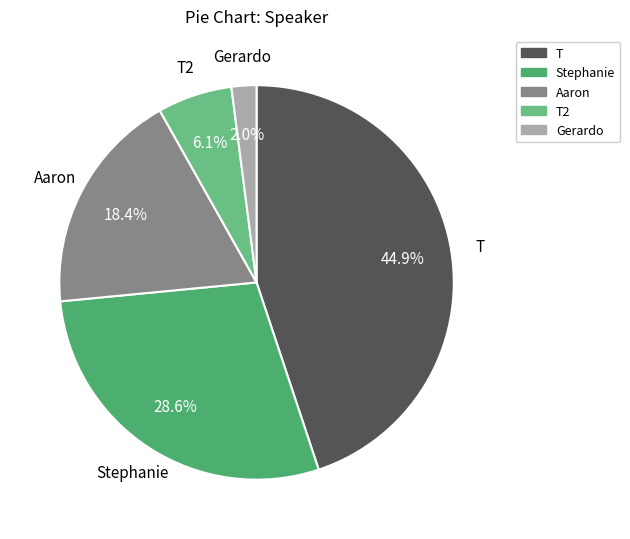

To the nearest percent, what percentage of the pie is T?

45%